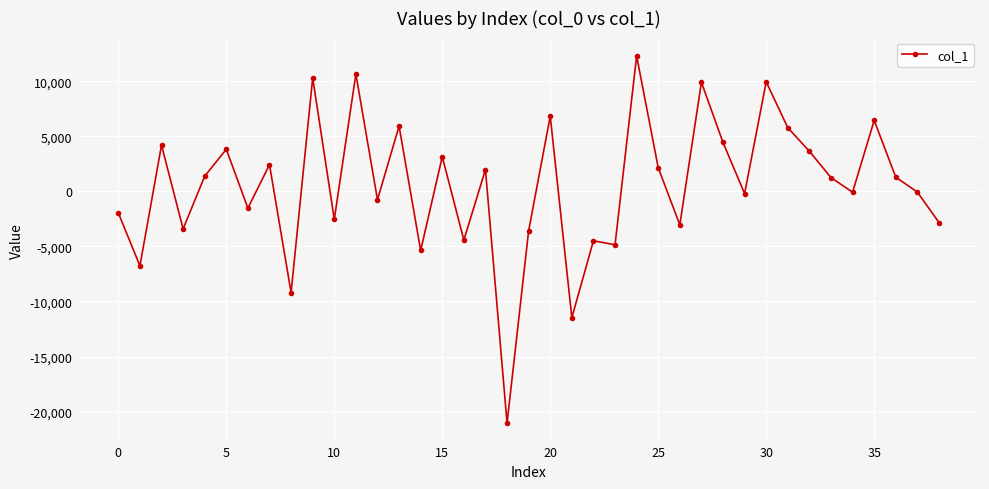

Does the chart display data point markers on the line(s)?

Yes